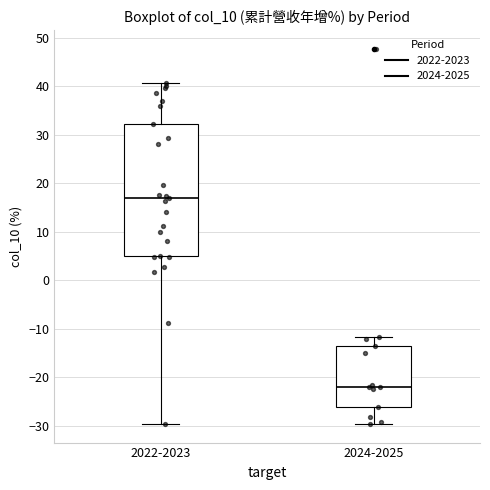

Which box's median line is the lowest?

2024-2025